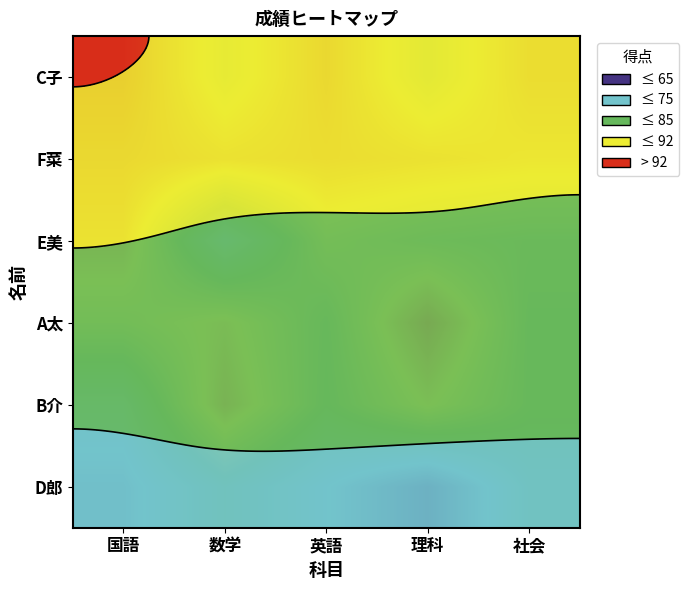

What is the spread (max minus min) of values at 英語?

33